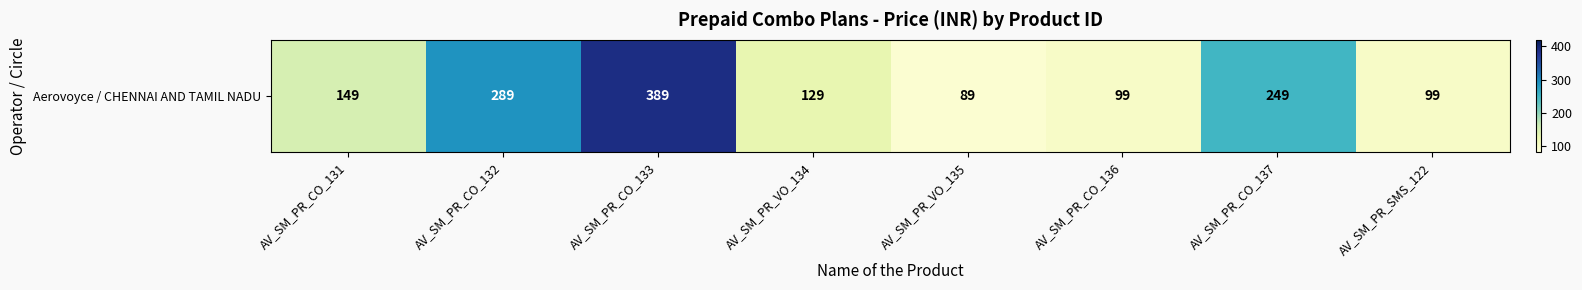

True or false: the data shows 339 at AV_SM_PR_CO_137.

False